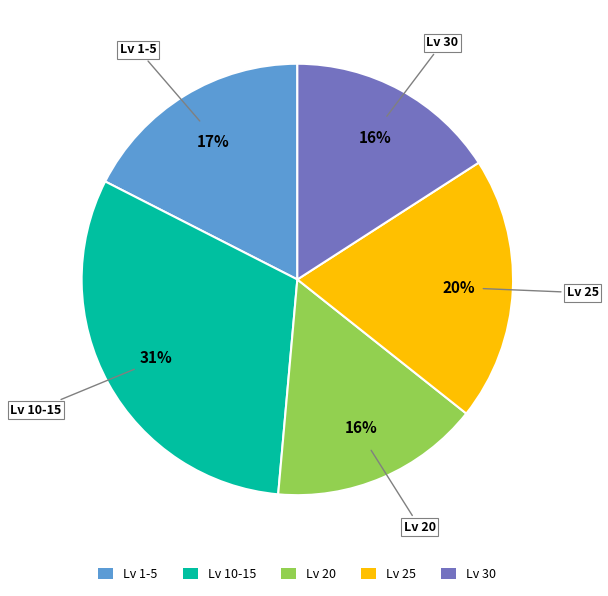

Does any single category account for the majority?

No